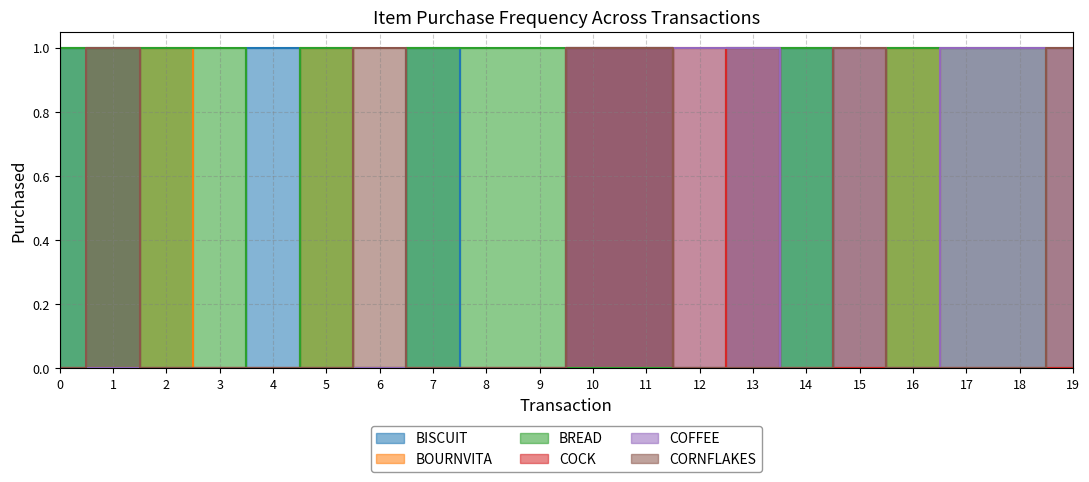

How many lines are shown in the chart?

6